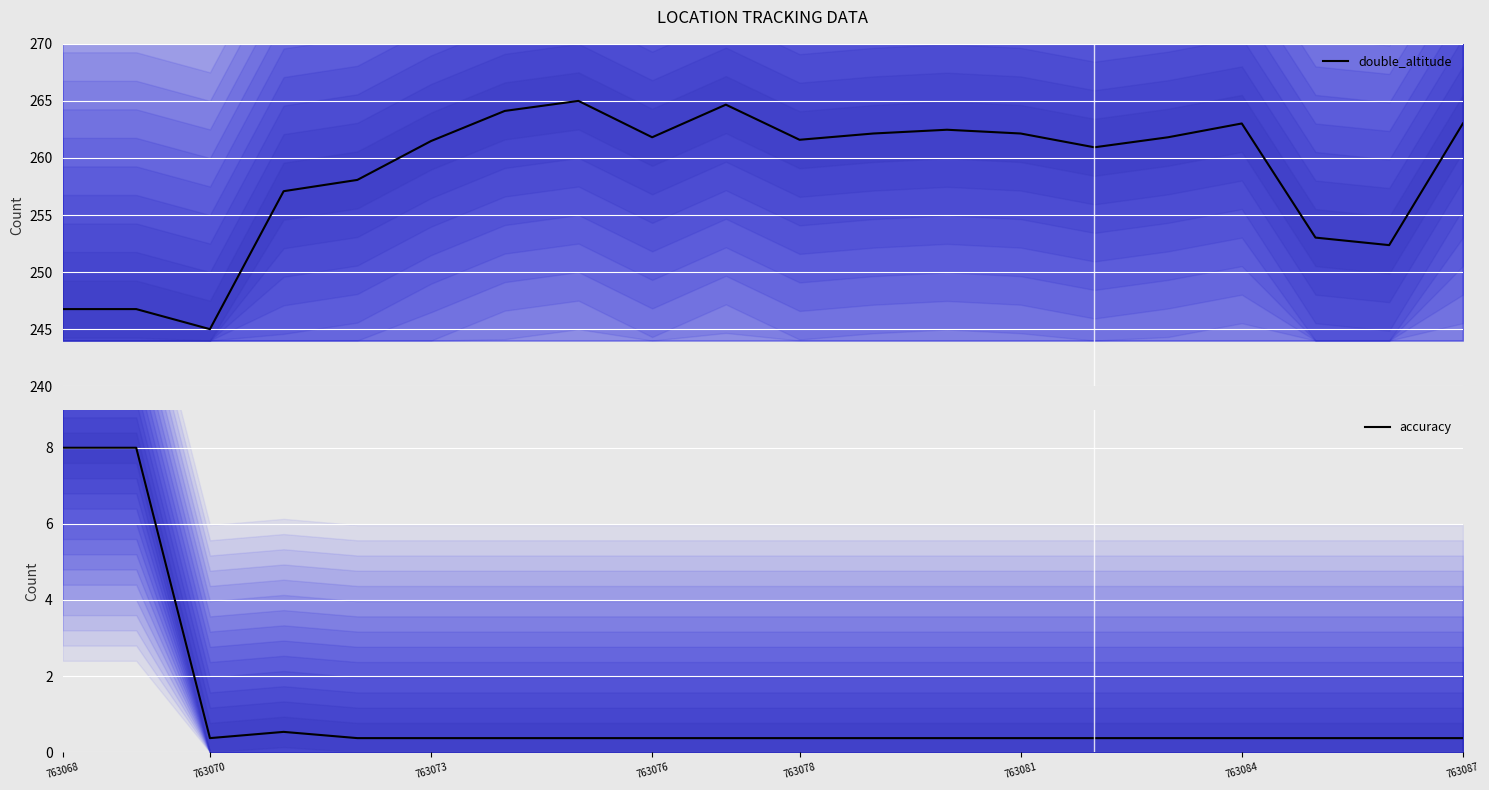

True or false: accuracy and double_altitude intersect in this chart.

False